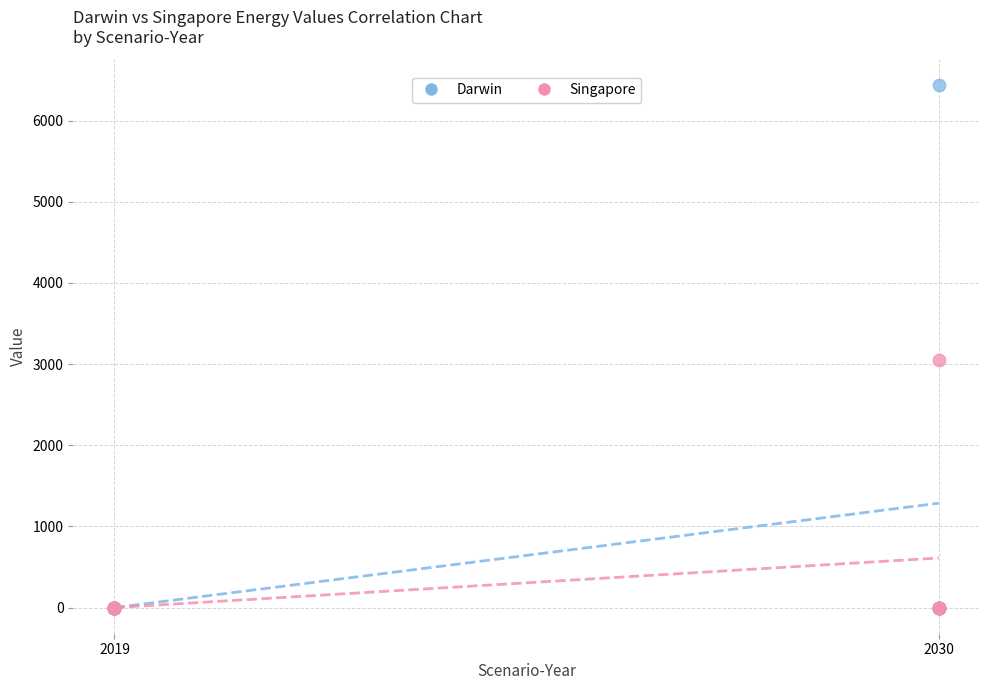

What are all the series names shown in the legend?

Darwin, Singapore